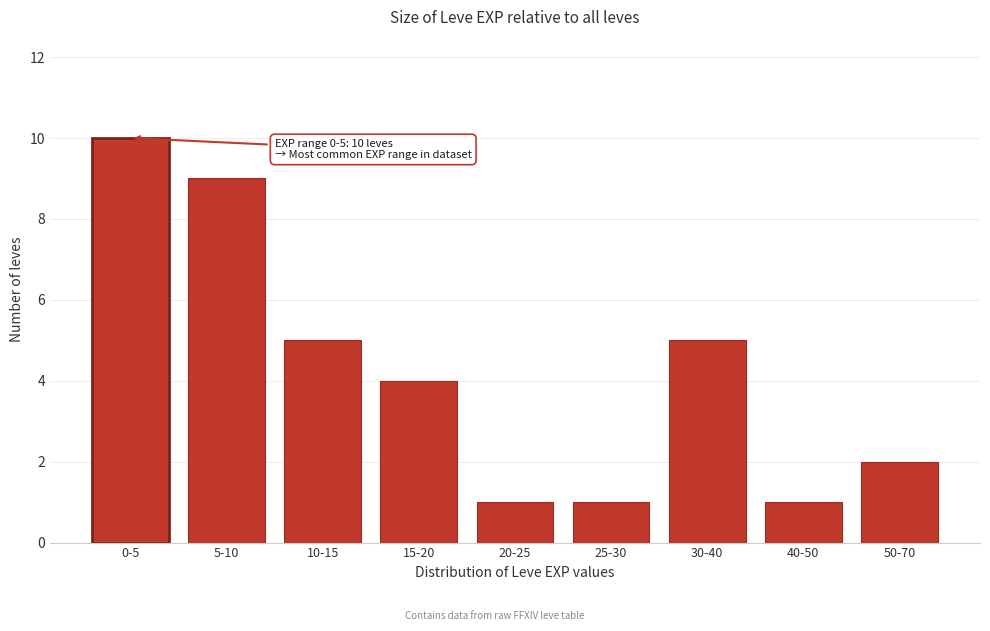

Reading left to right, what are all the values shown in this chart?

0-5=10	5-10=9	10-15=5	15-20=4	20-25=1	25-30=1	30-40=5	40-50=1	50-70=2